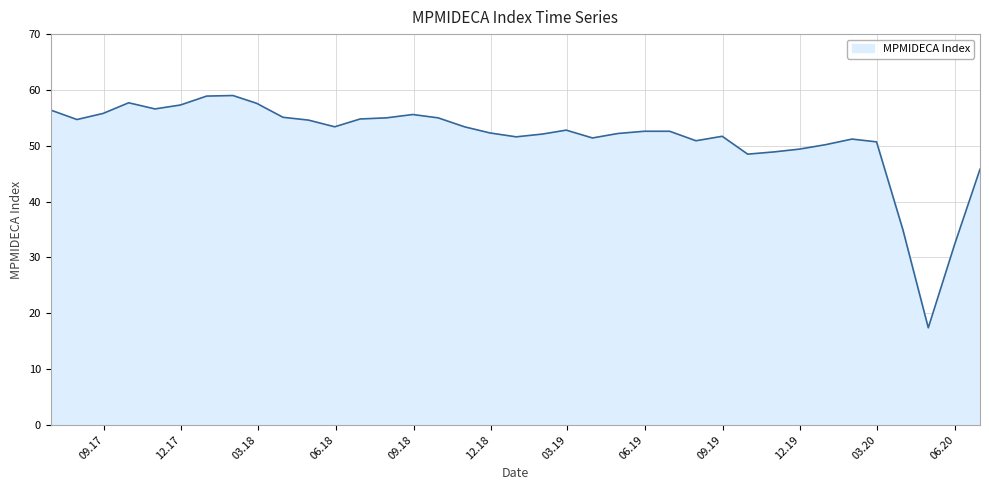

What is the minimum value shown in the chart?

17.4